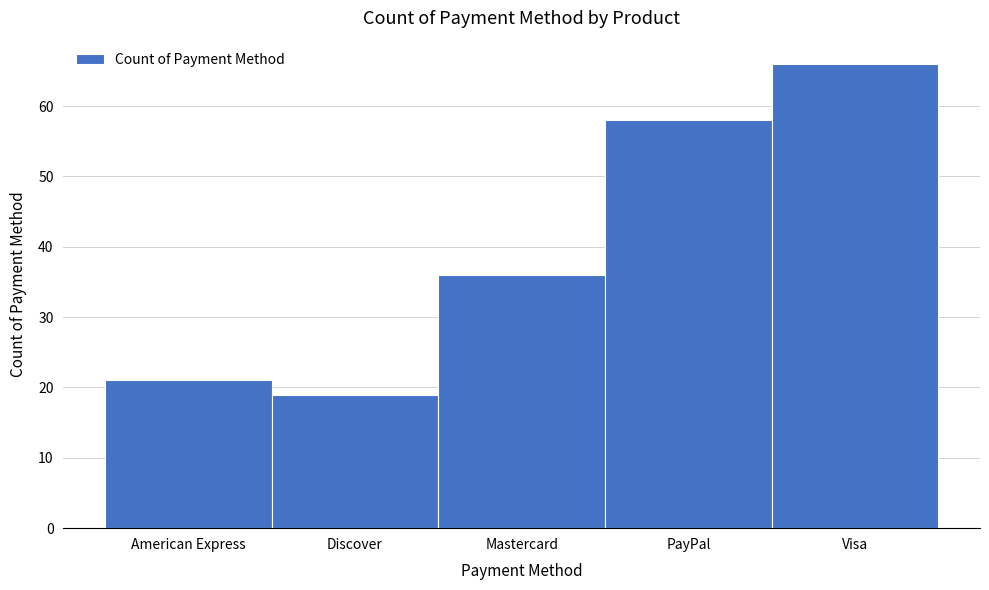

Reading right to left, transcribe all the data shown in this chart.

66	58	36	19	21